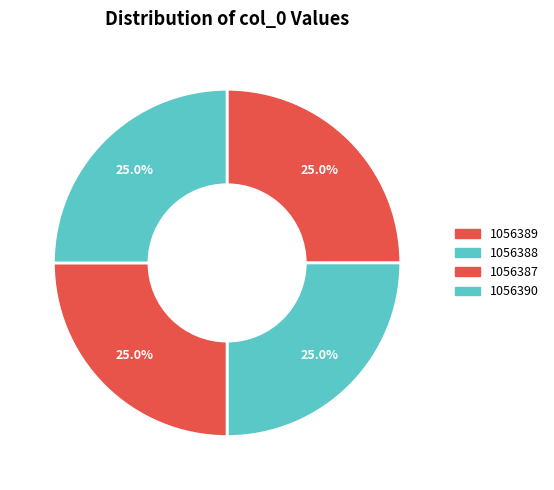

How many slices are in this pie chart?

4